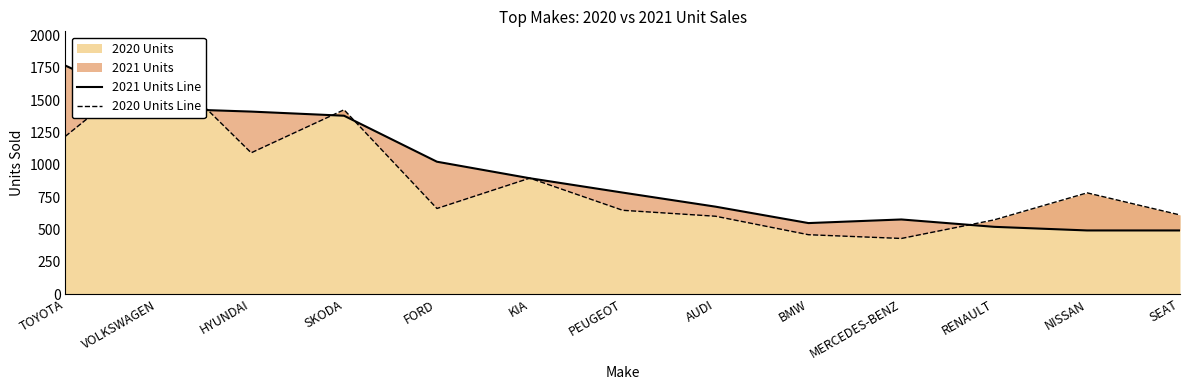

At which category does the chart reach its minimum across all series?

MERCEDES-BENZ